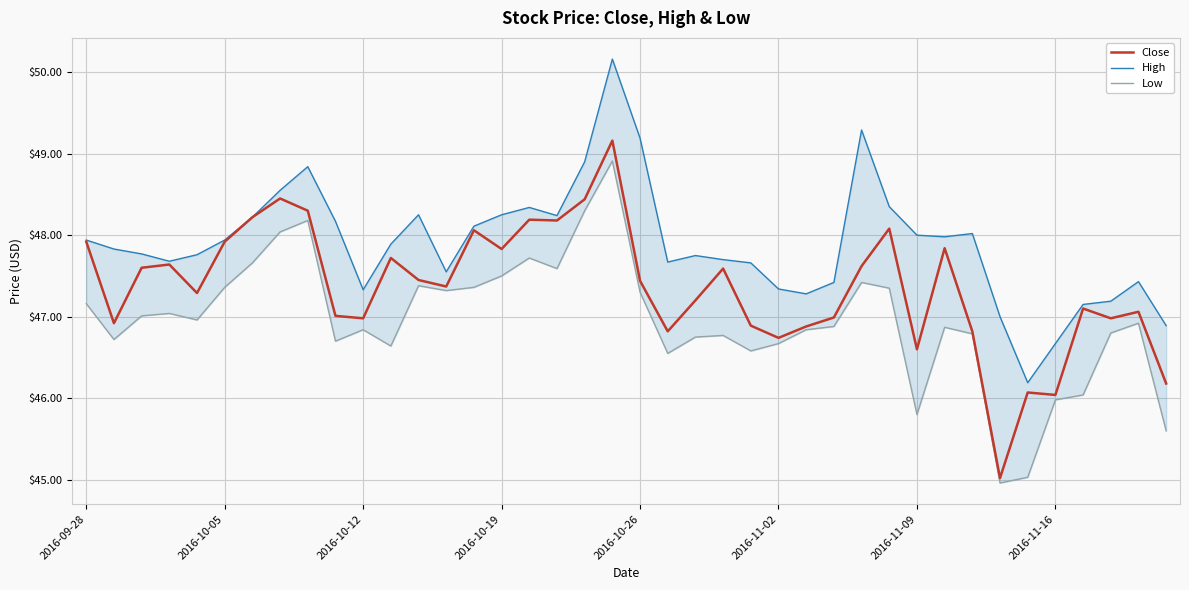

How many categories are shown in the chart?

40